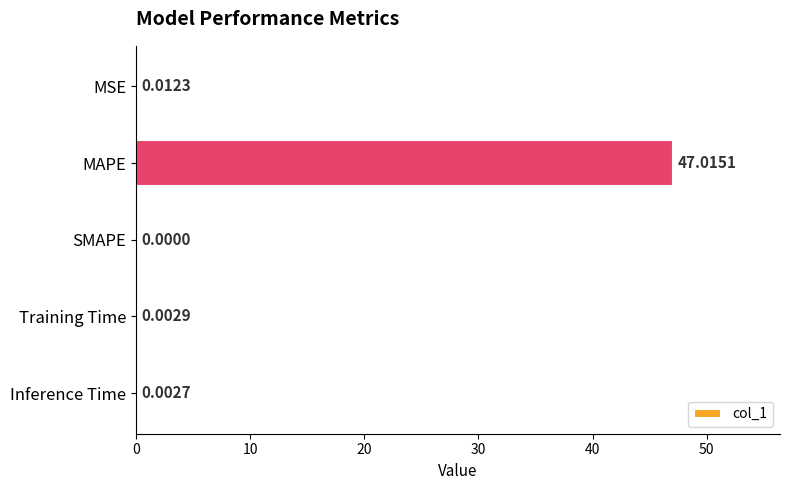

At which category does the chart reach its peak across all series?

MAPE